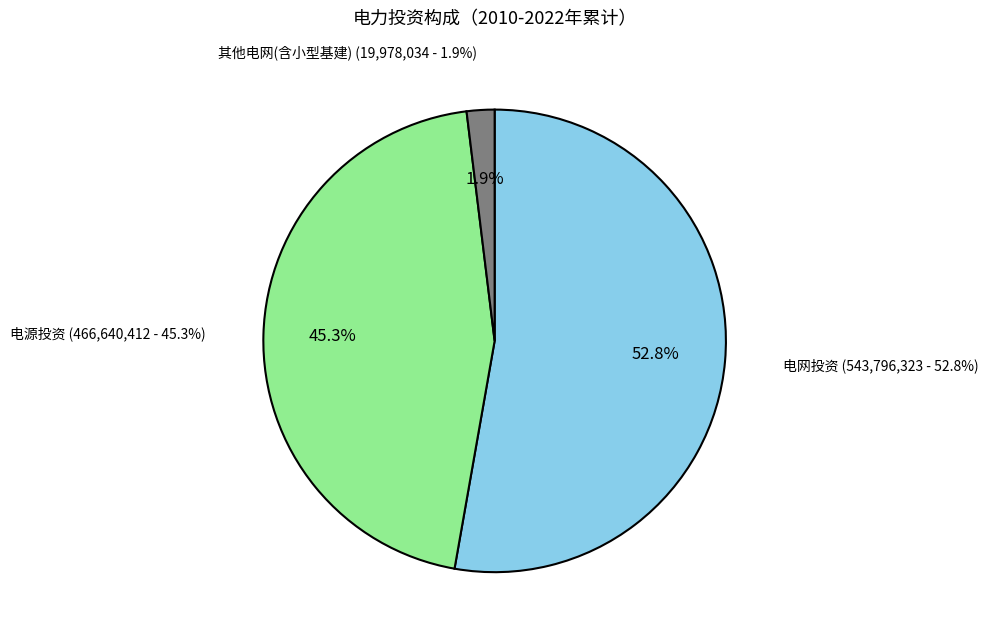

To the nearest percent, what percentage of the pie is 电源投资?

45%